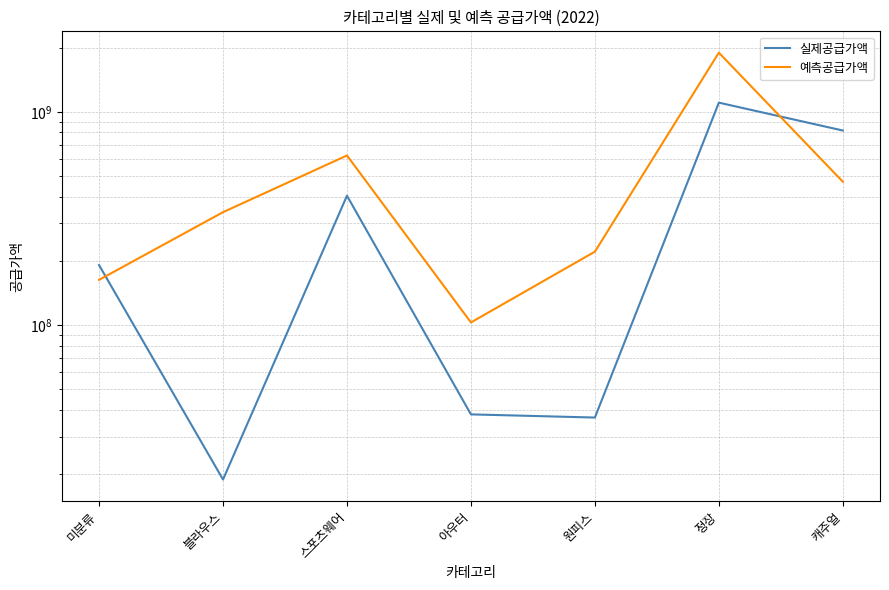

What is the approximate value of 예측공급가액 at 원피스?

220942800